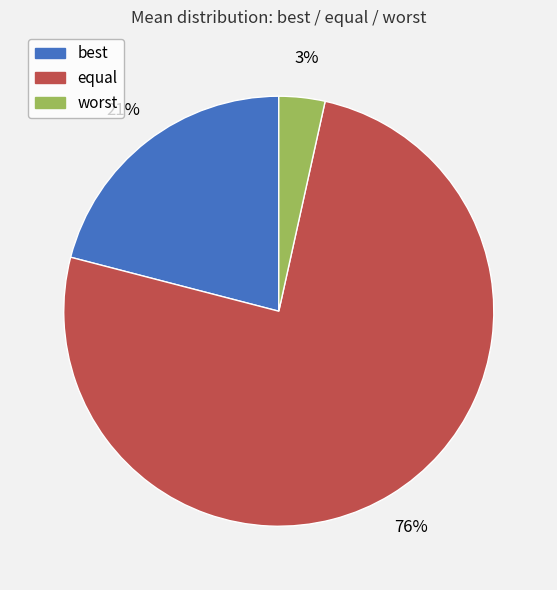

True or false: best accounts for 30% of the total.

False